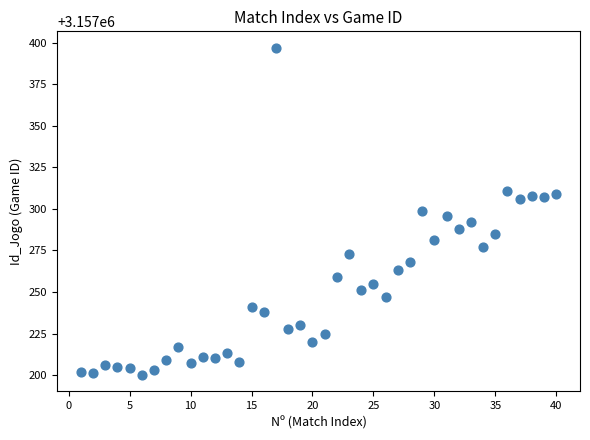

What is the range of X values (max minus min)?

39